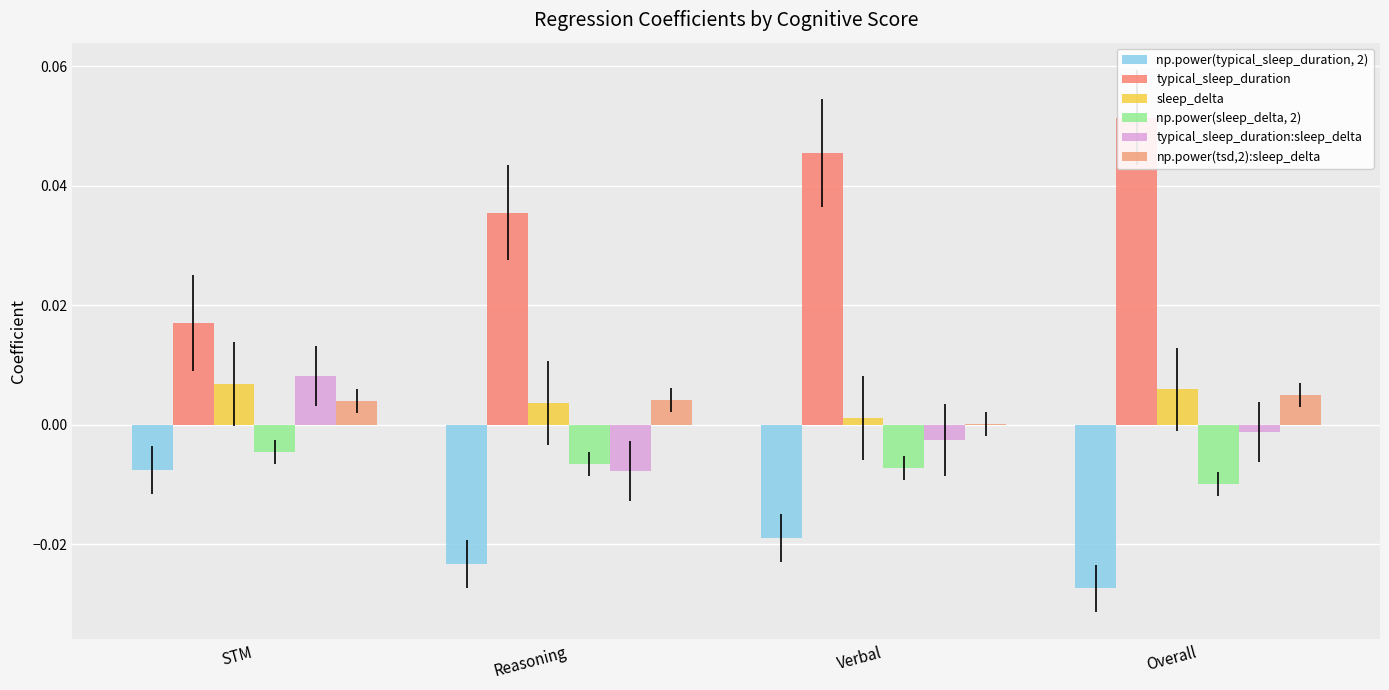

How many groups of bars are there?

4